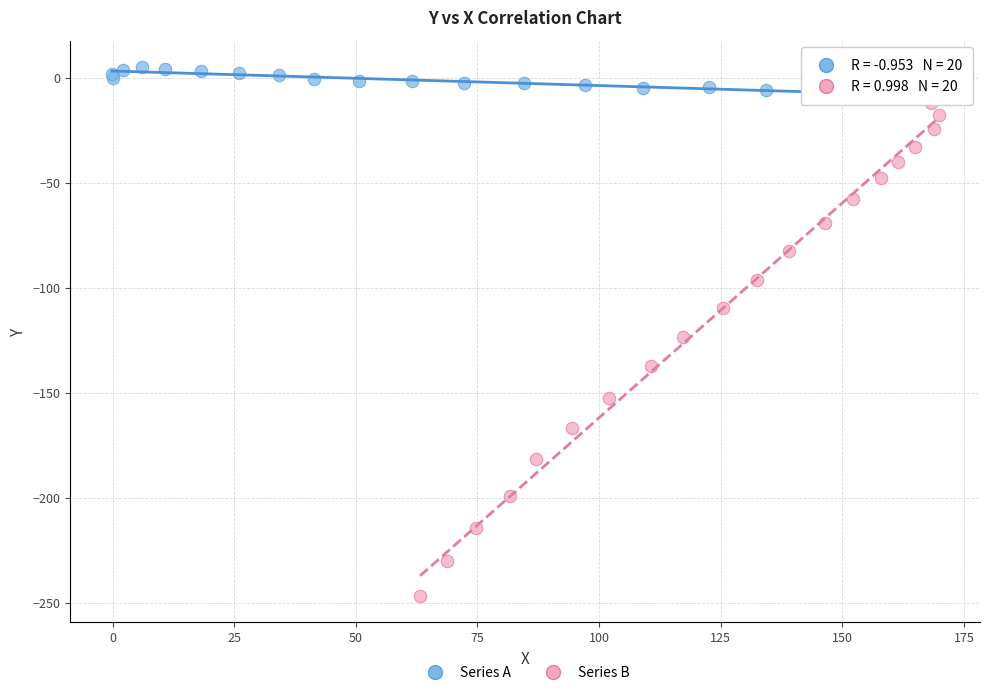

Which series has the largest Y range (max minus min)?

Series B